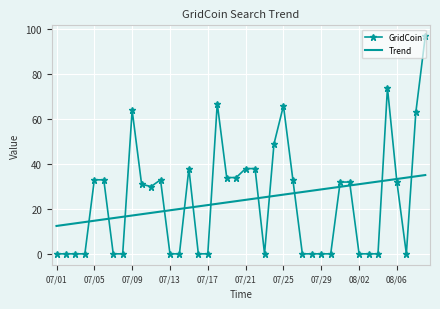

Rank the series by their maximum value, from lowest to highest.

Trend, GridCoin